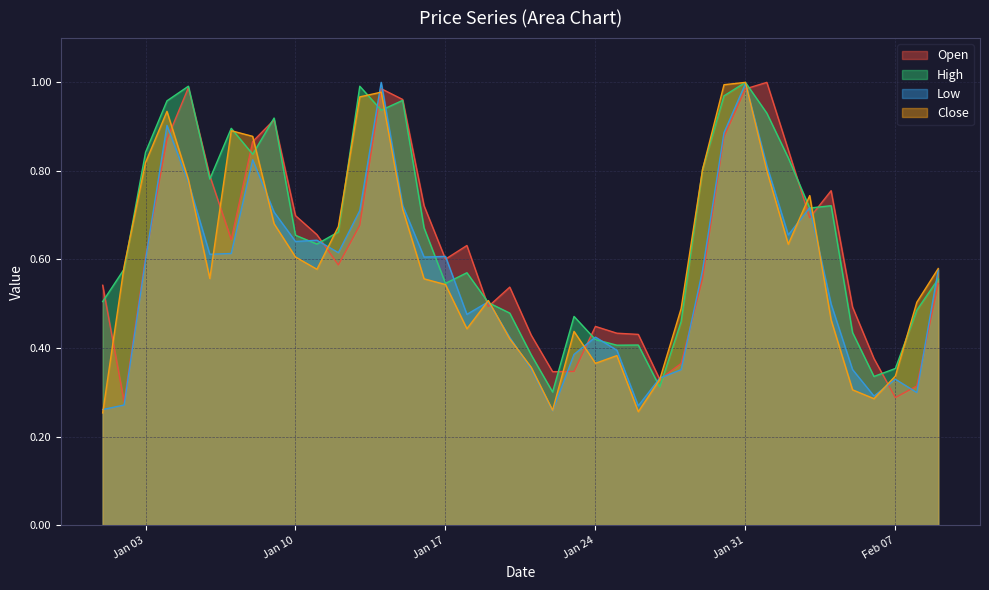

What are all the series names shown in the legend?

Open, High, Low, Close